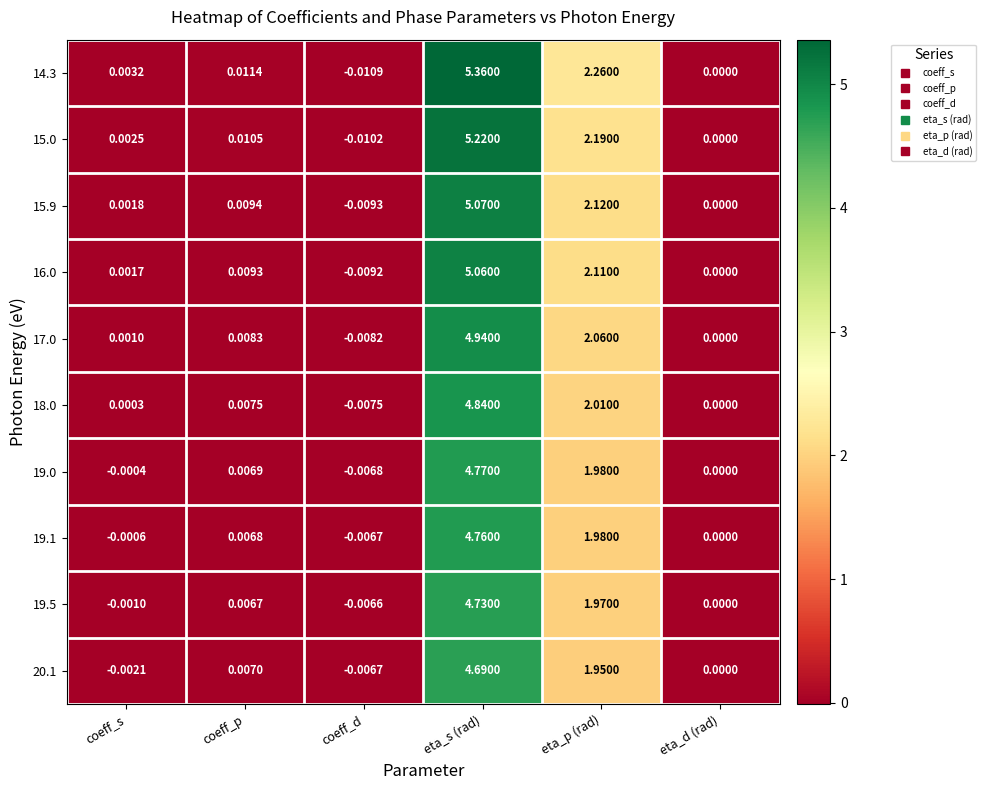

List the series in order of their peak value, lowest first.

20.1, 19.5, 19.1, 19.0, 18.0, 17.0, 16.0, 15.9, 15.0, 14.3